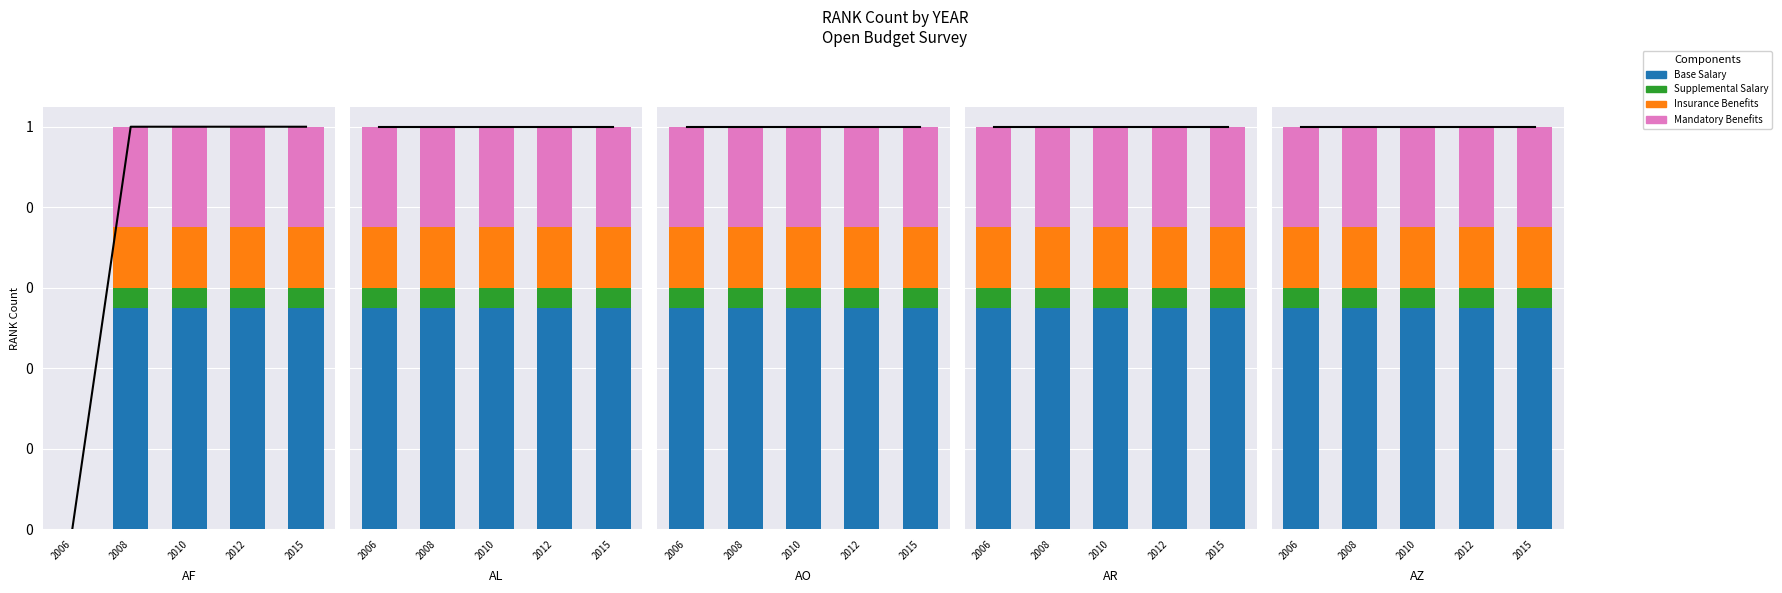

True or false: Insurance Benefits has a value of 0.2 at 2010.

False